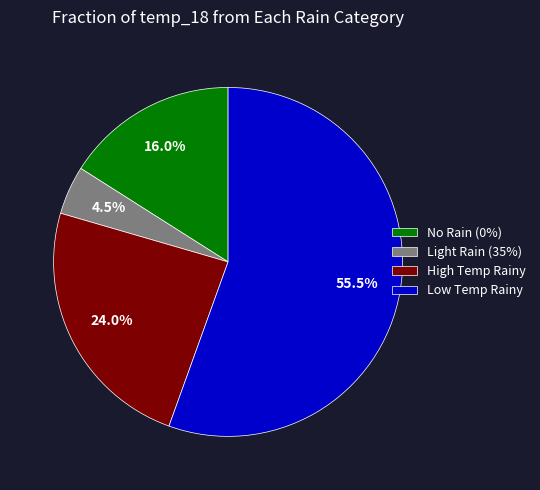

Which has a higher value, High Temp Rainy or Light Rain (35%)?

High Temp Rainy